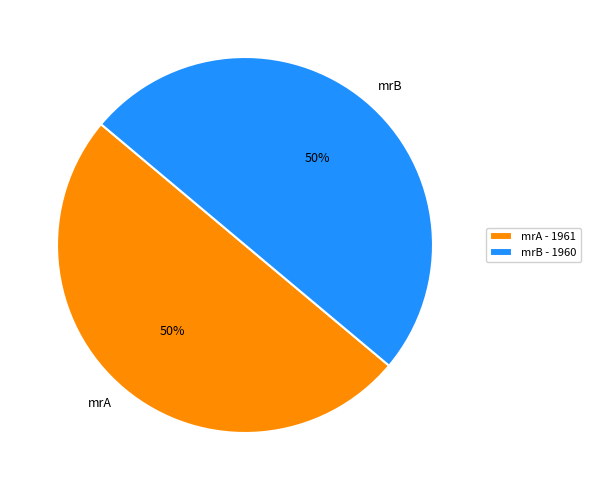

Approximately how many times larger is the value at mrA compared to mrB?

1.0